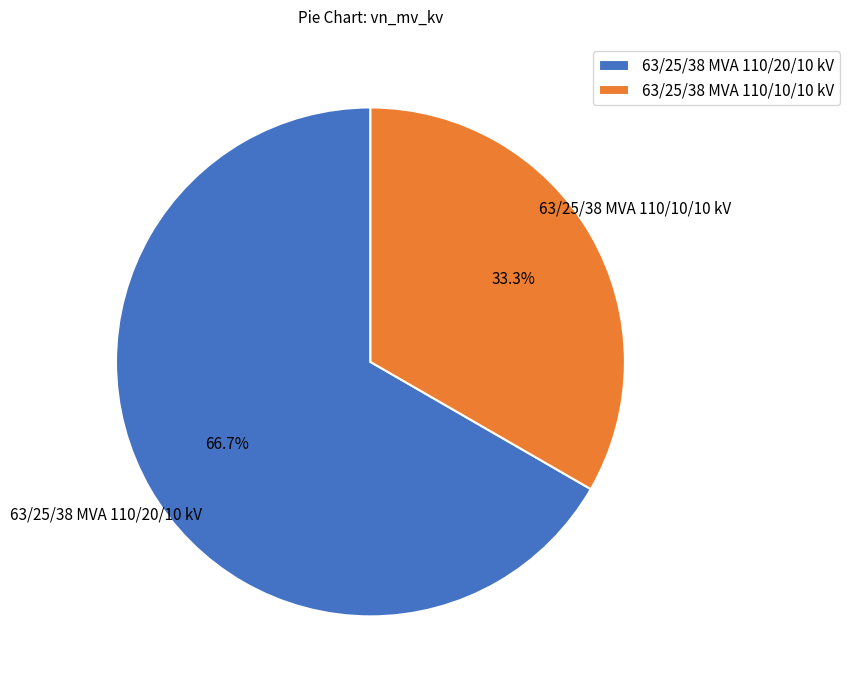

To the nearest percent, what percentage of the pie is 63/25/38 MVA 110/10/10 kV?

33%